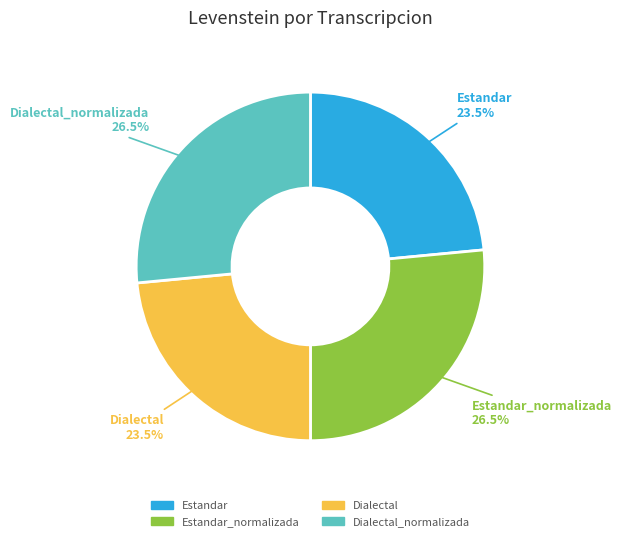

To the nearest percent, what is the average slice percentage?

25%